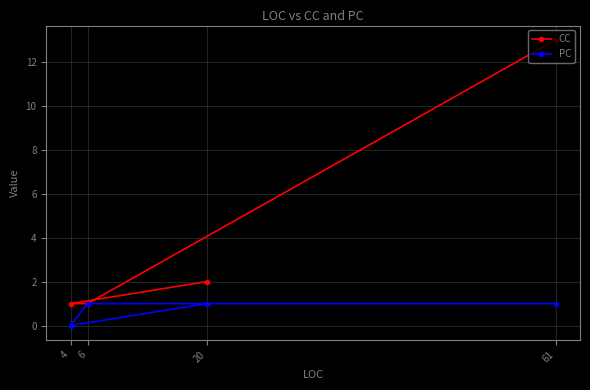

Rank the series at 61 from highest to lowest value.

CC, PC